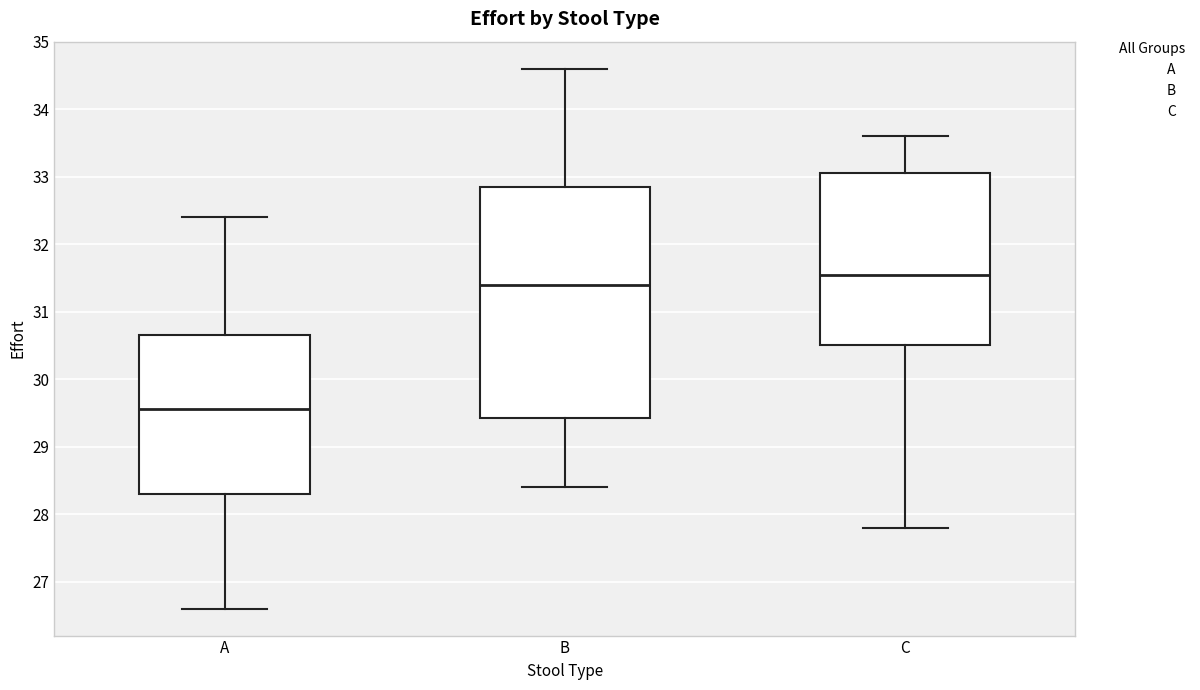

Which box has the lowest median line?

A